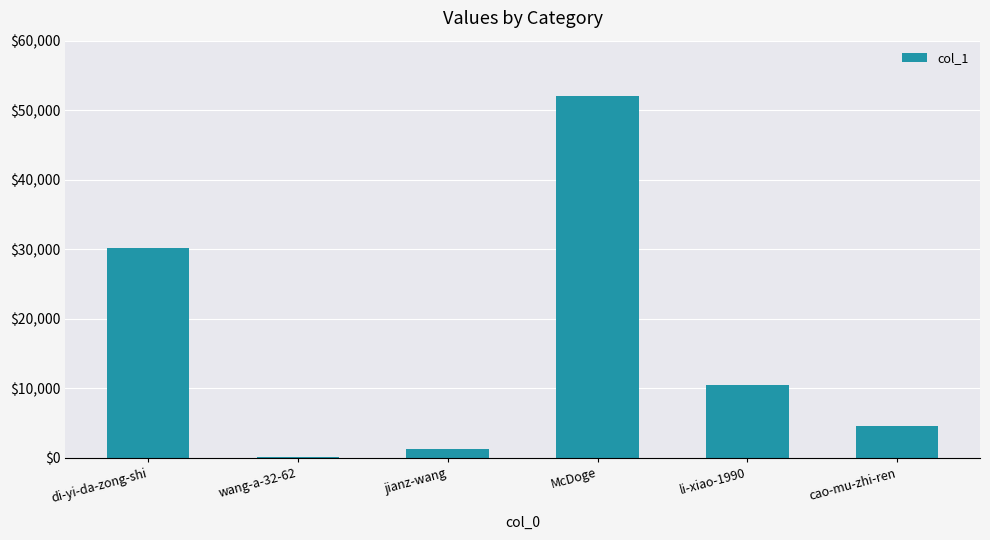

True or false: the data shows 51996 at McDoge.

True